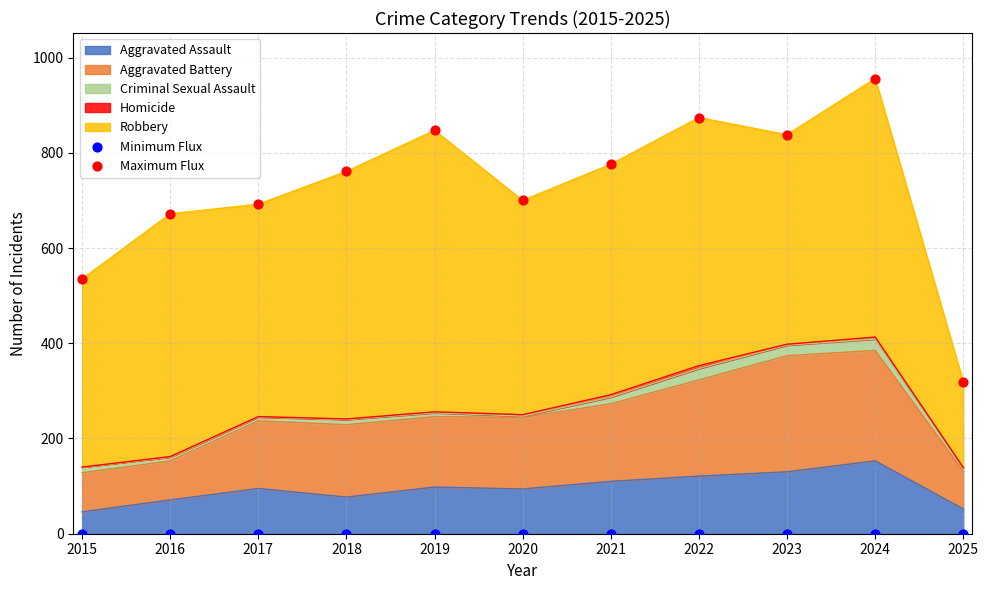

What is the lowest value of the Aggravated Assault series?

46